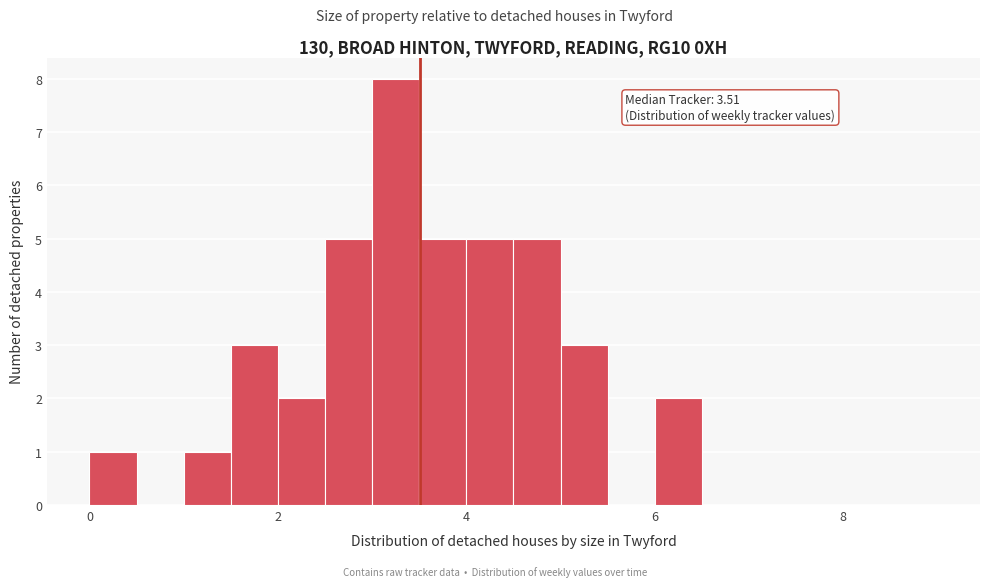

Around what value on the x-axis is the tallest bar? Give the approximate position of its centre, as read against the axis.

3.2